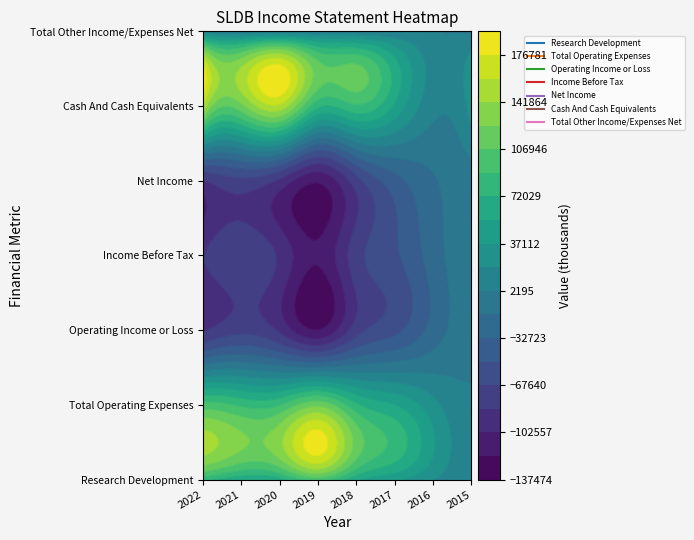

Where is Operating Income or Loss nearest to the value -62950?

2017